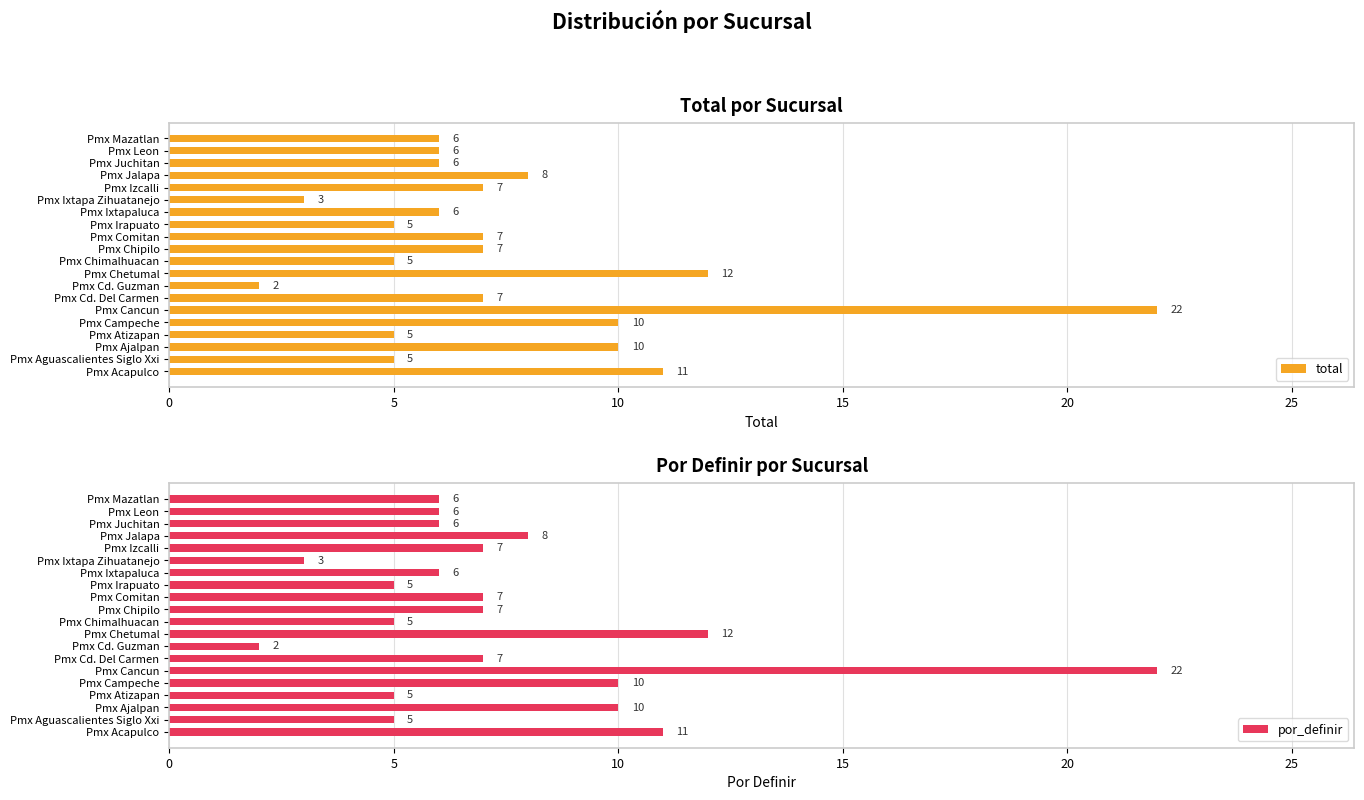

How many series are shown in this chart?

2